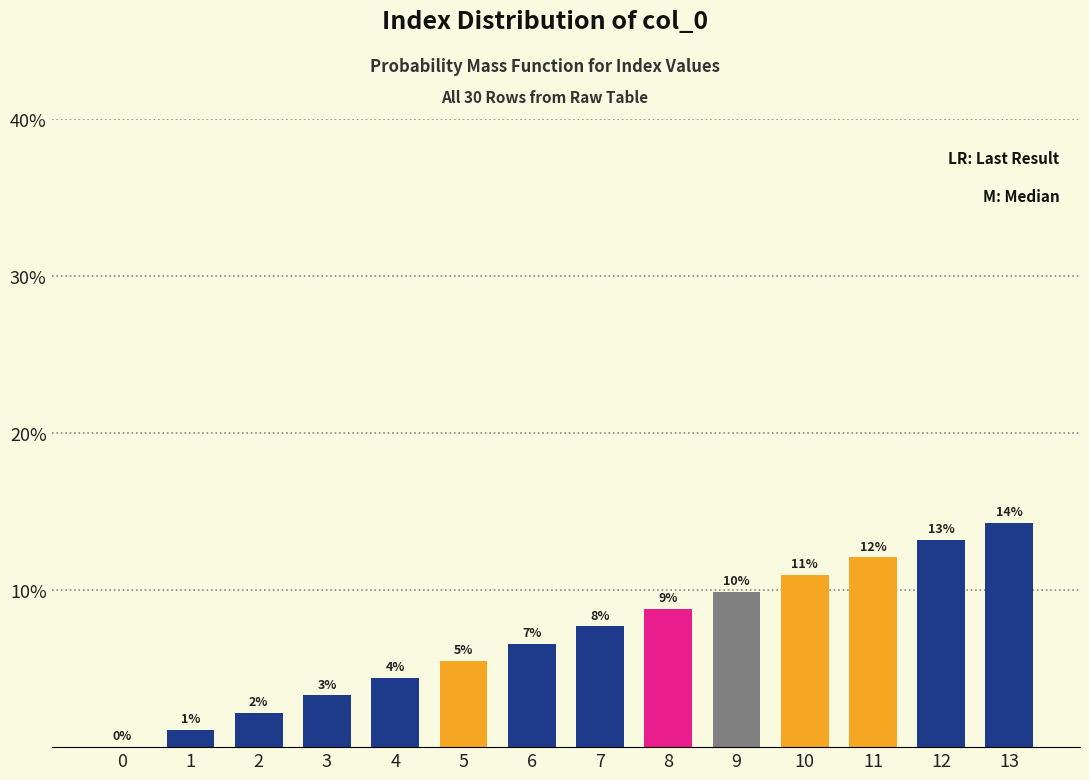

What is the difference between the maximum and second lowest values?

13.2